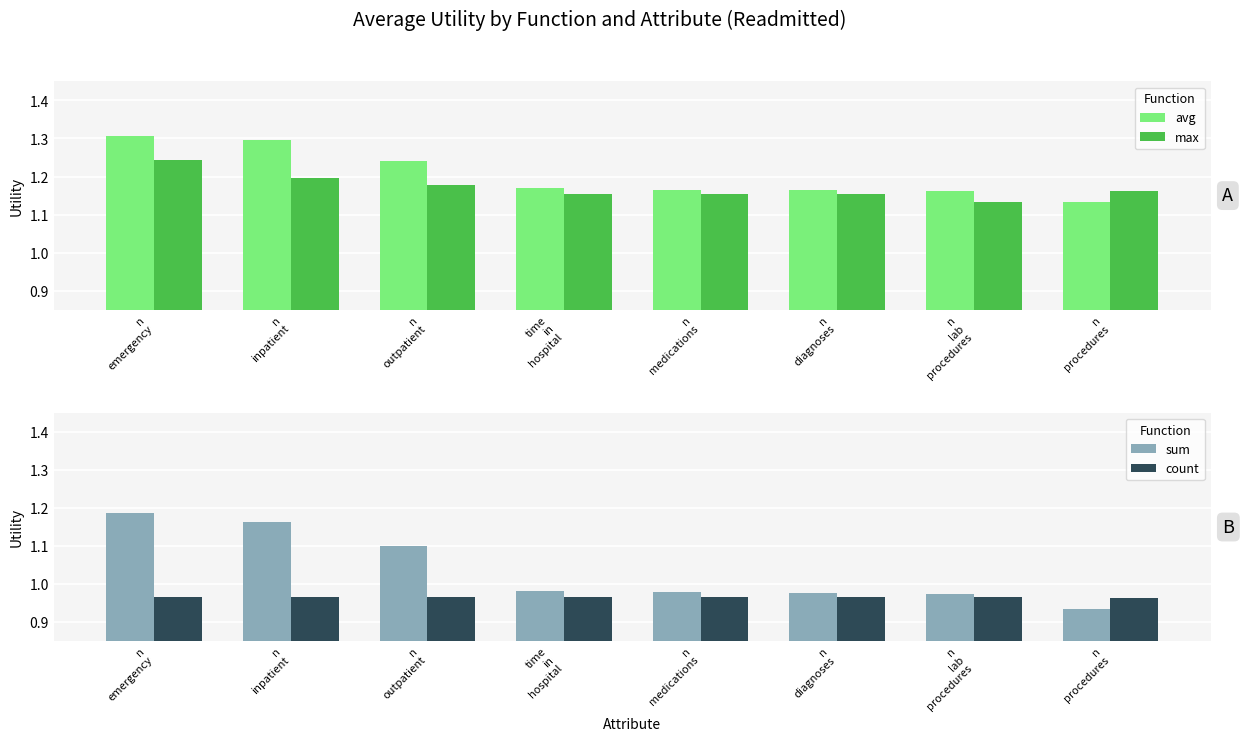

Where is max nearest to the value 1?

n
lab
procedures